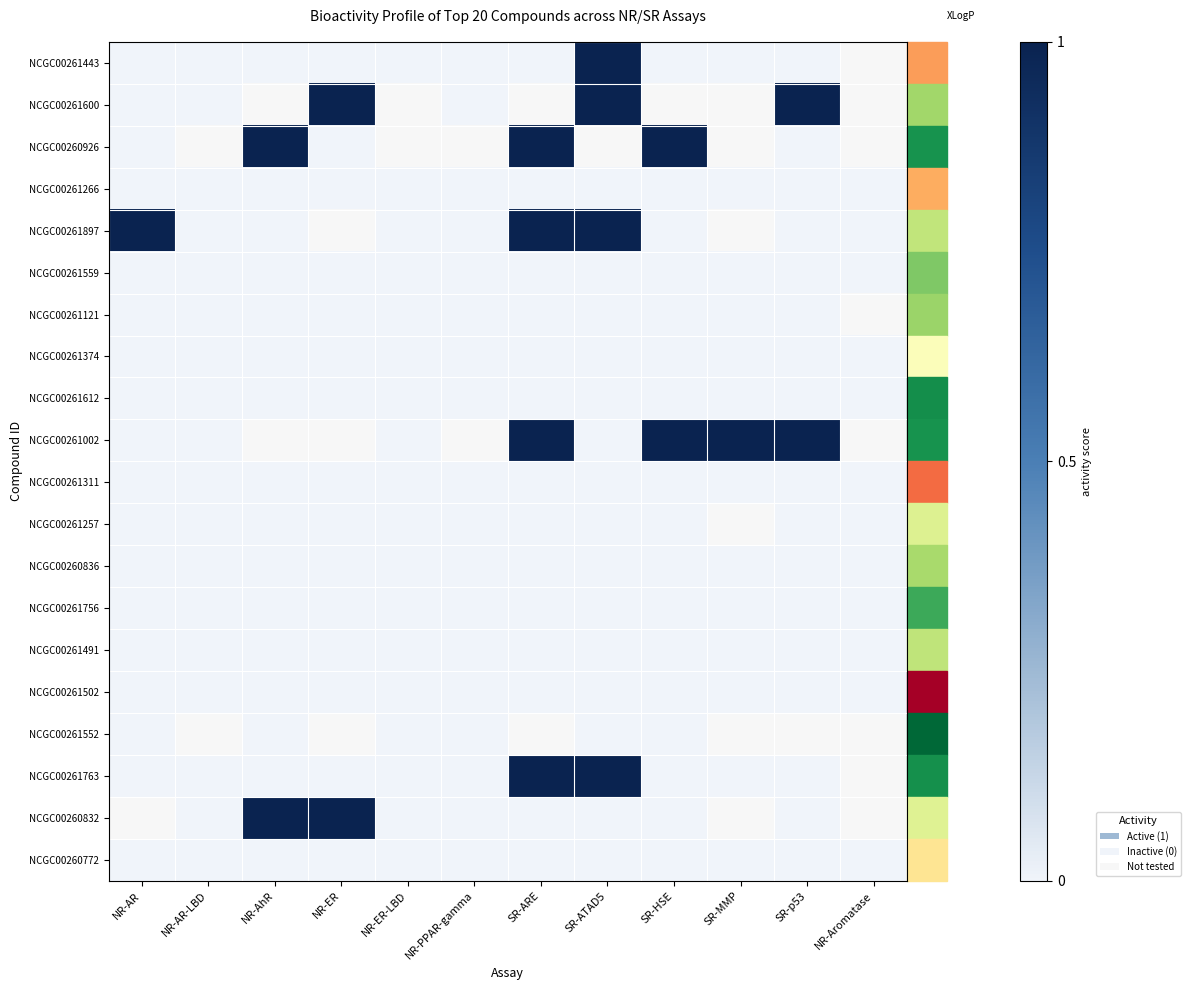

At which category does the chart reach its peak across all series?

SR-ATAD5